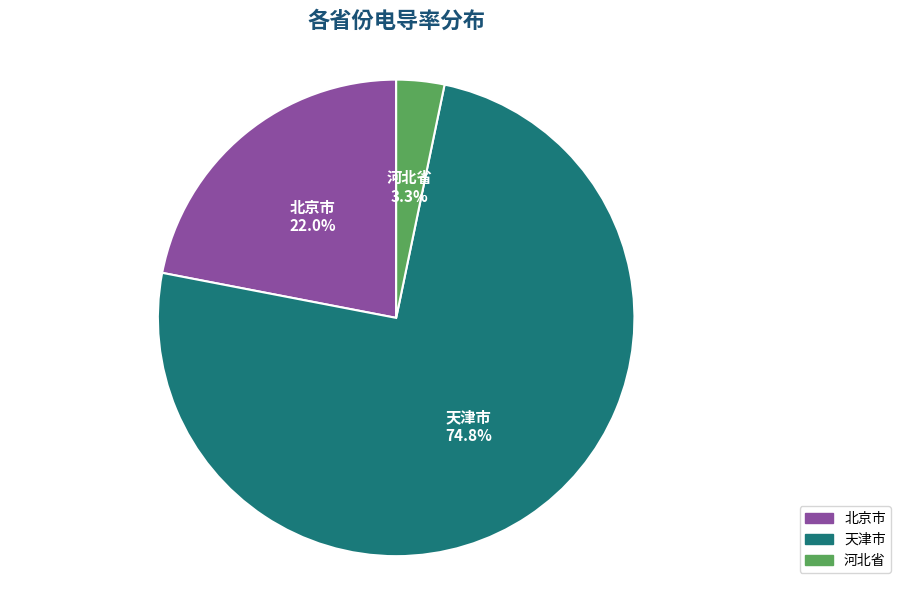

Which category accounts for the majority?

天津市